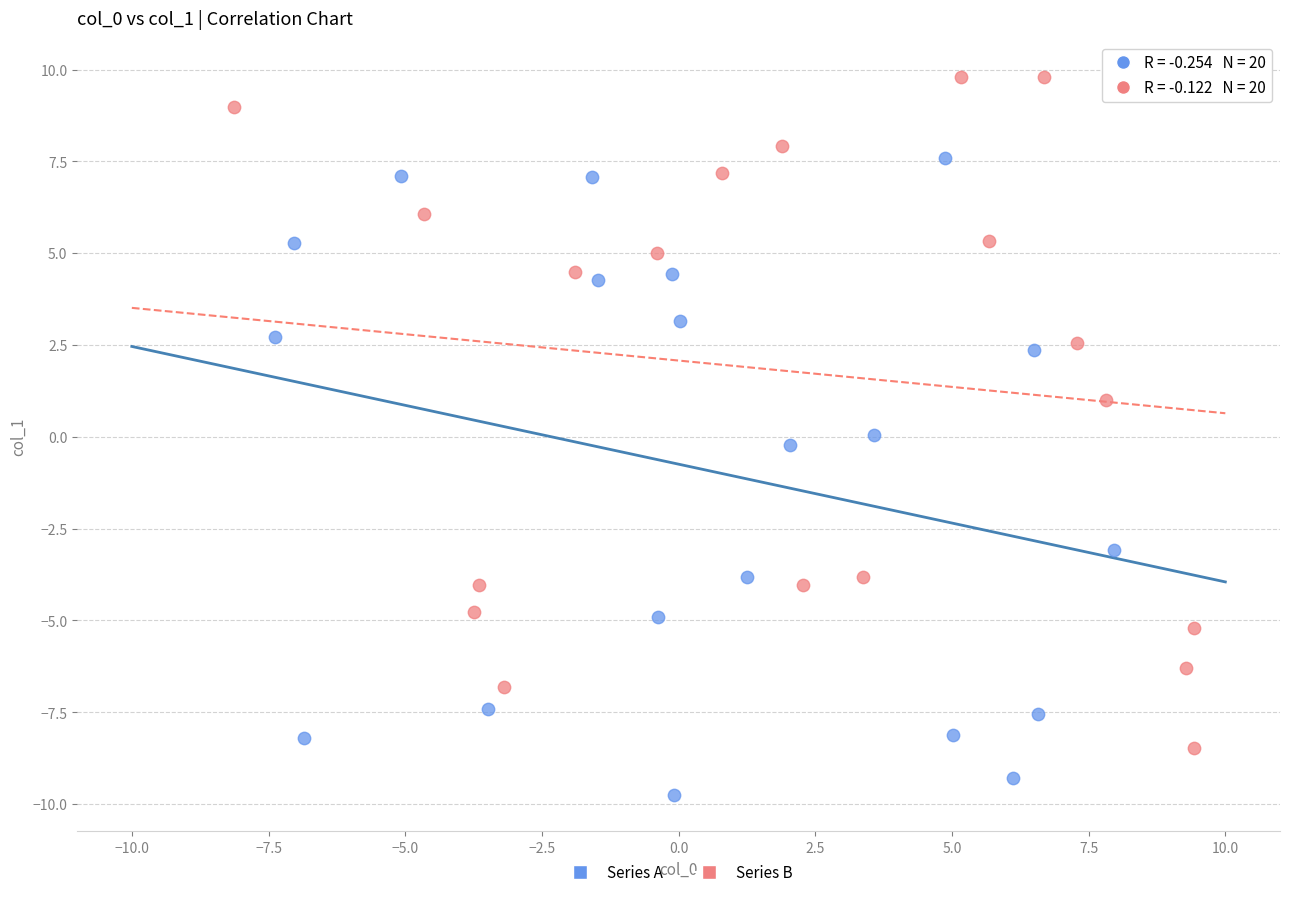

Which series reaches the minimum Y coordinate?

Series A